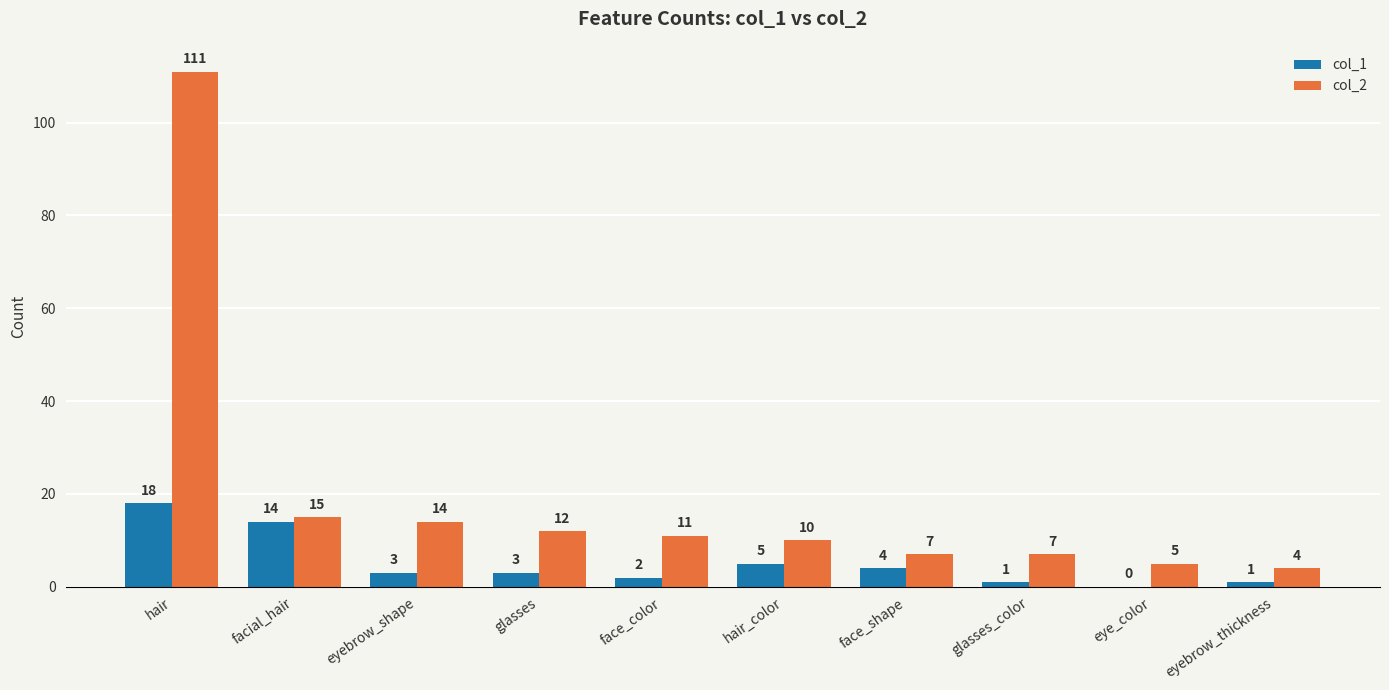

At which category is the sum across all series the highest?

hair